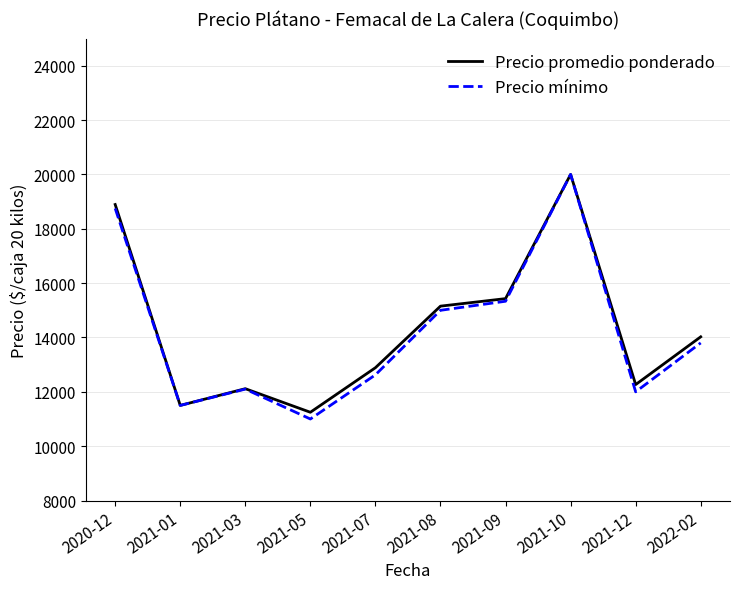

Reading left to right, what are all the values shown in this chart?

Precio promedio ponderado: 2020-12=18893.0	2021-01=11500.0	2021-03=12115.4	2021-05=11248.0	2021-07=12887.8	2021-08=15153.0	2021-09=15429.7	2021-10=20000.0	2021-12=12266.7	2022-02=14024.2
Precio mínimo: 2020-12=18750.0	2021-01=11500.0	2021-03=12100.0	2021-05=11000.0	2021-07=12625.0	2021-08=15000.0	2021-09=15333.3	2021-10=20000.0	2021-12=12000.0	2022-02=13800.0